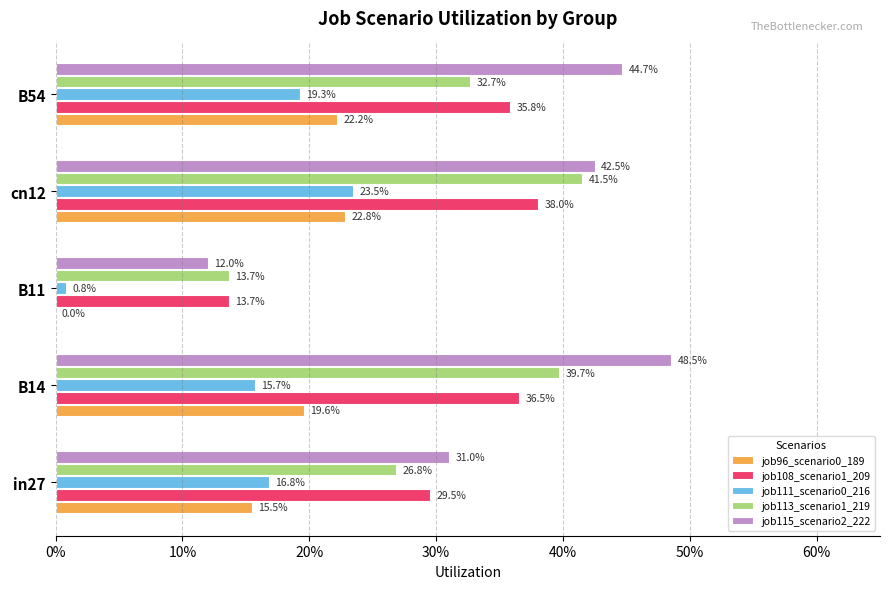

What is the maximum value shown in the chart?

0.5